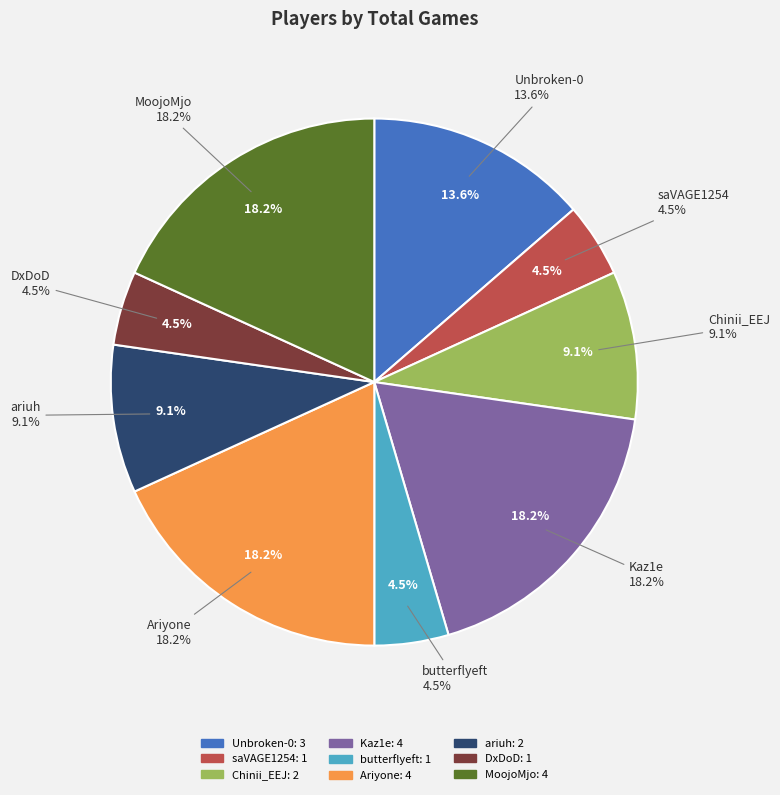

Between MoojoMjo and Chinii_EEJ, which is larger?

MoojoMjo